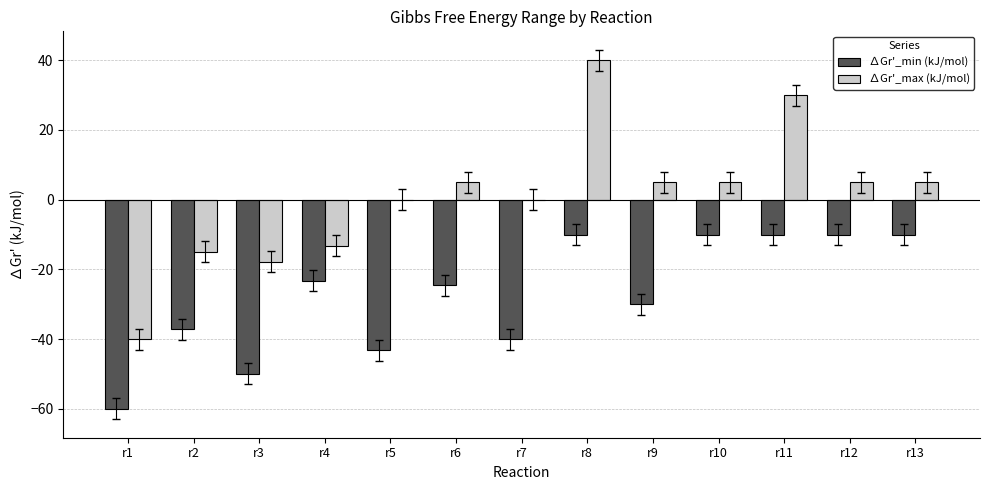

Reading left to right, list all the values displayed in this chart.

∆Gr'_min (kJ/mol): r1=-60.0	r2=-37.2	r3=-50.0	r4=-23.2	r5=-43.2	r6=-24.6	r7=-40.0	r8=-10.0	r9=-30.0	r10=-10.0	r11=-10.0	r12=-10.0	r13=-10.0
∆Gr'_max (kJ/mol): r1=-40.0	r2=-15.0	r3=-17.8	r4=-13.2	r5=0.0	r6=5.0	r7=0.0	r8=40.0	r9=5.0	r10=5.0	r11=30.0	r12=5.0	r13=5.0